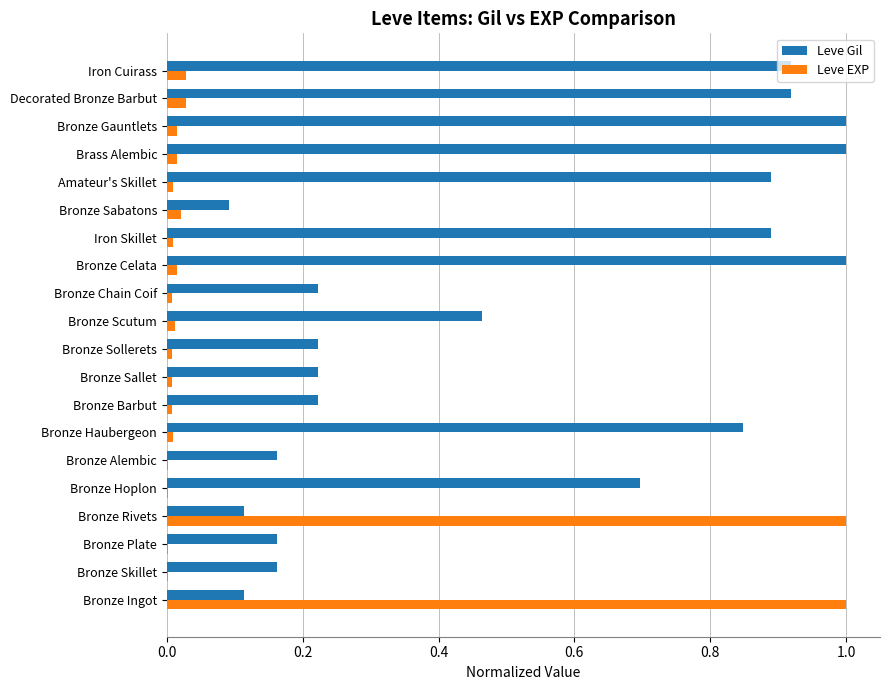

What is the maximum value shown in the chart?

1.0